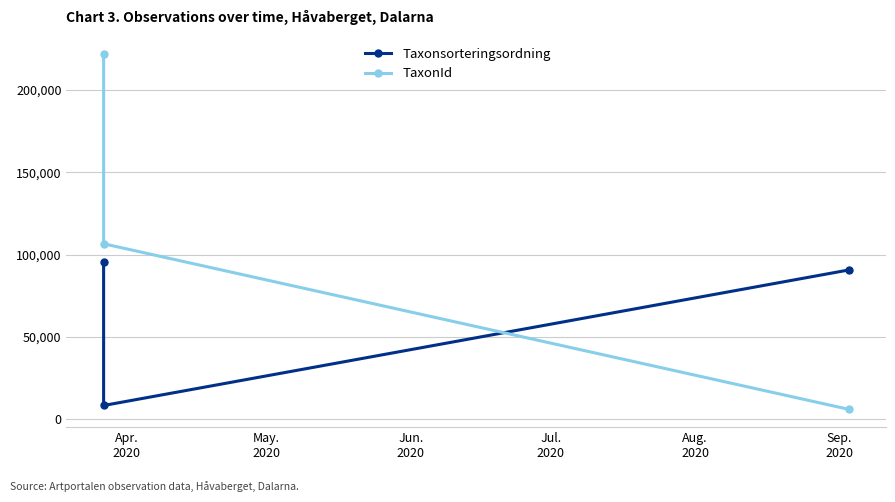

What is the sum of all Taxonsorteringsordning values?

194530